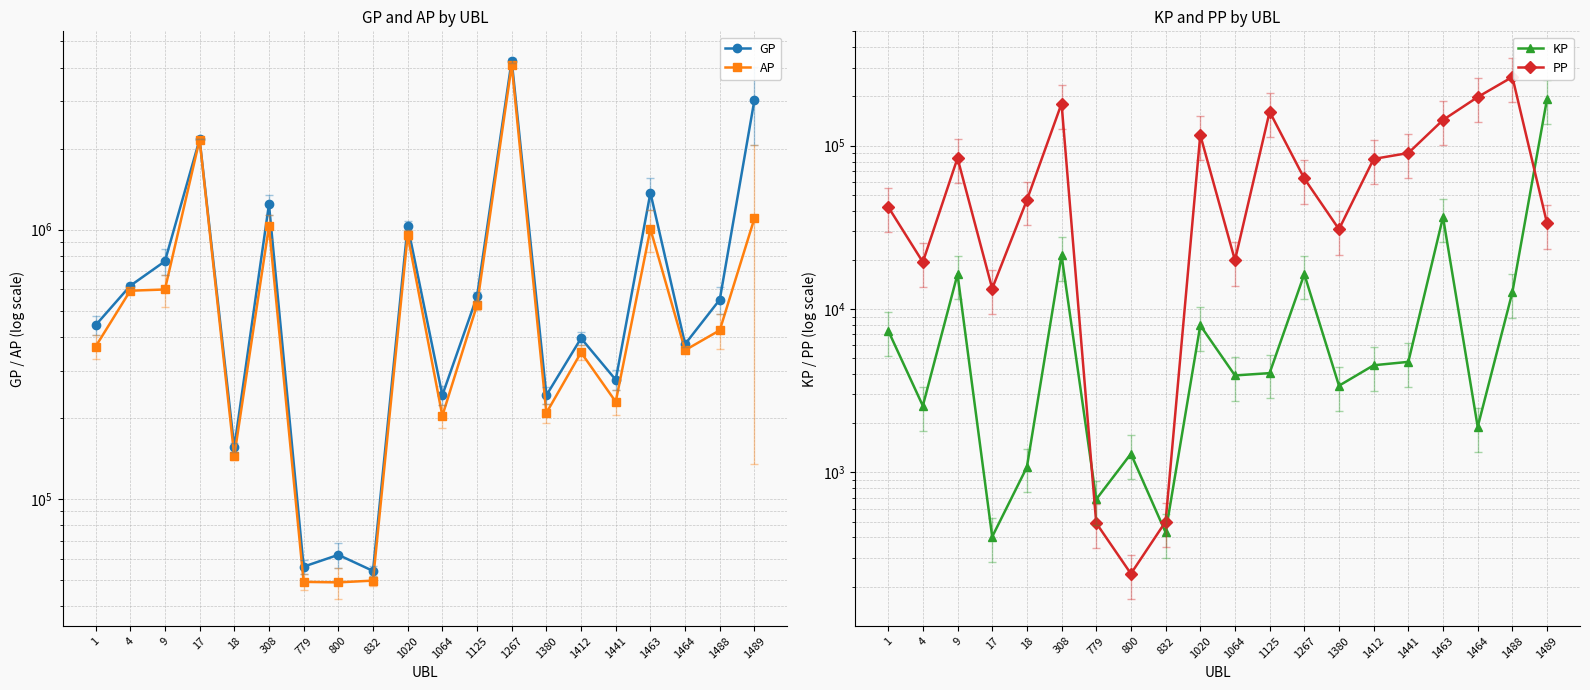

Does the chart display data point markers on the line(s)?

Yes